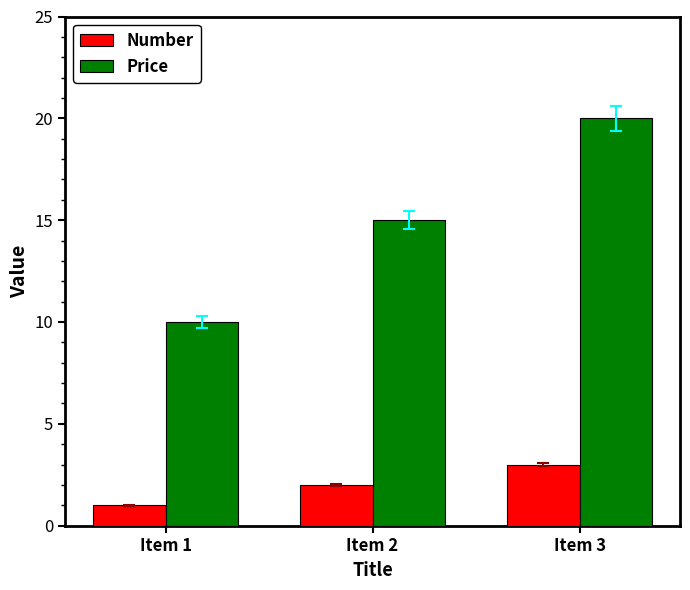

Rank the series by their average value, from highest to lowest.

Price, Number